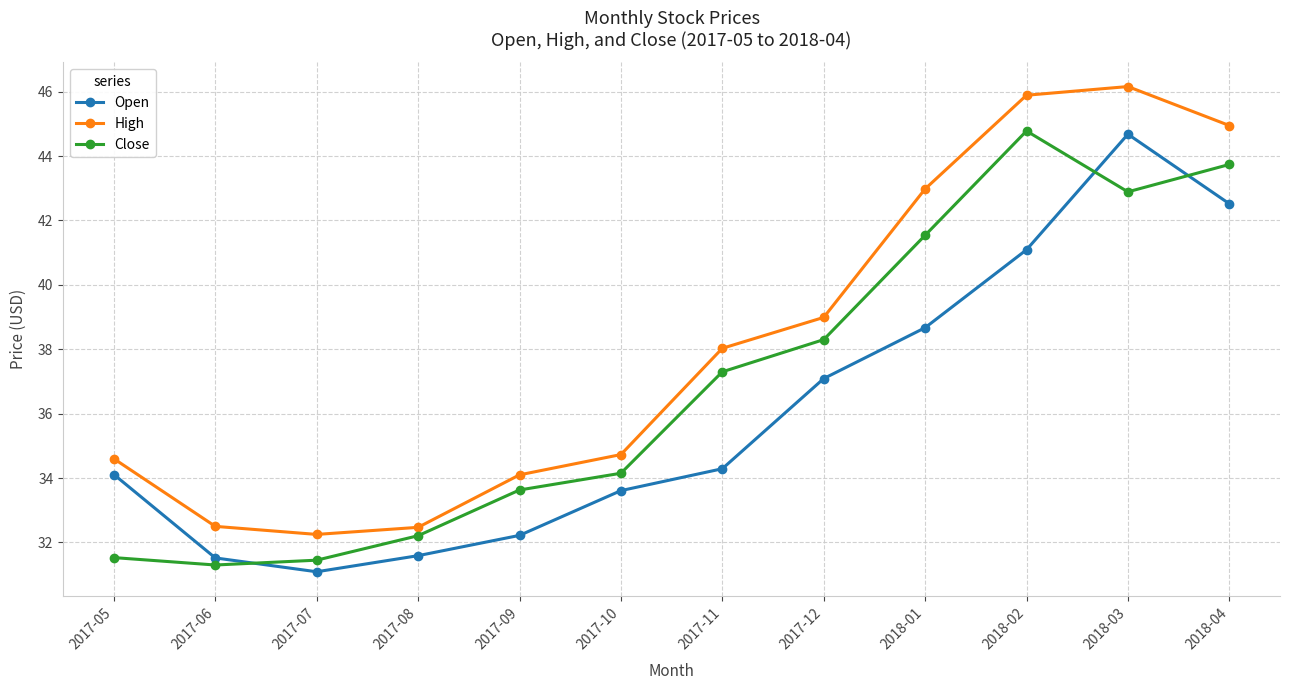

At which label is Close closest to 38?

2017-12